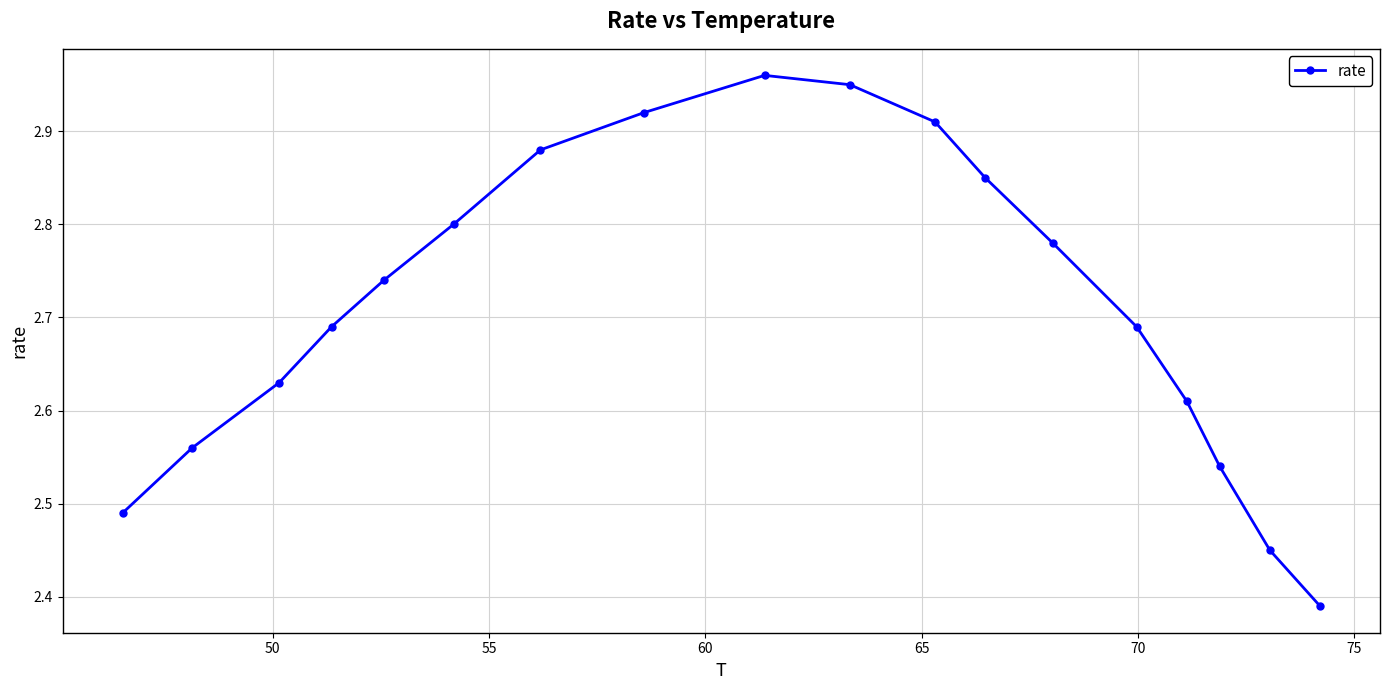

What is the difference between the second highest and second lowest values?

0.5